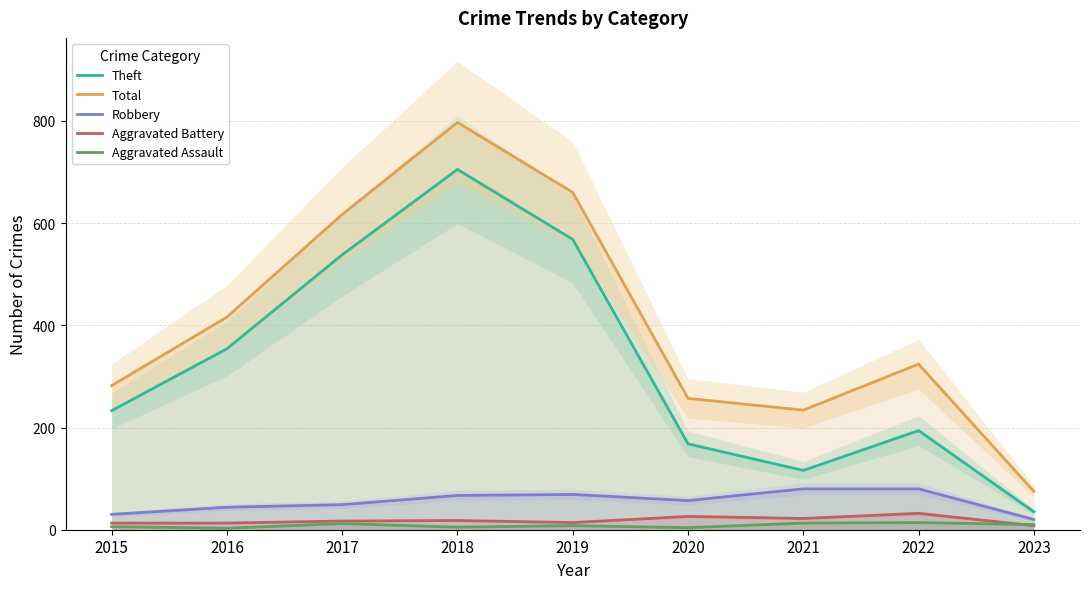

Is it true that Aggravated Battery equals 5 at 2016?

False